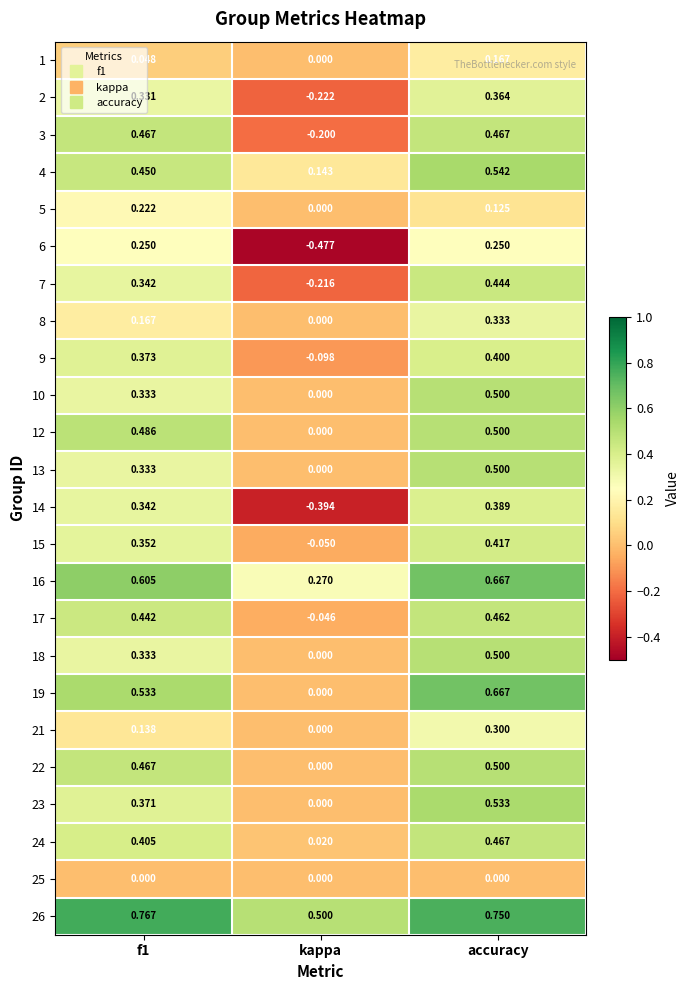

Which category has the lowest value across all series?

kappa